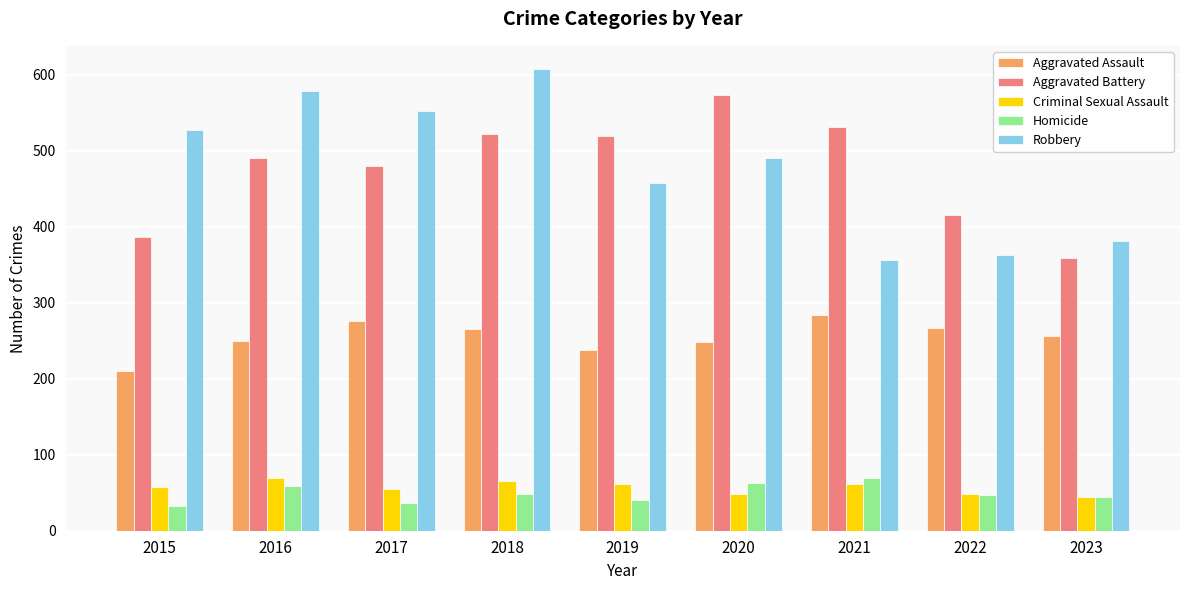

What is the highest value of the Aggravated Assault series?

284